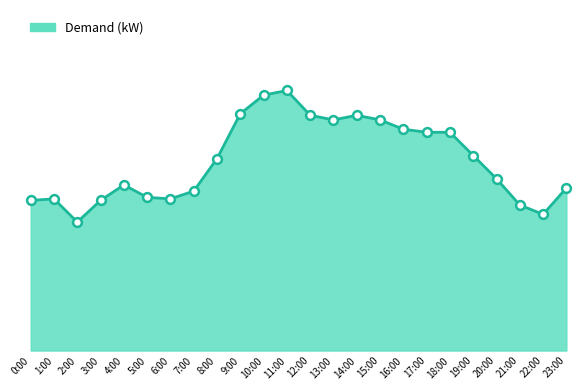

Between 9:00 and 5:00, which is larger?

9:00